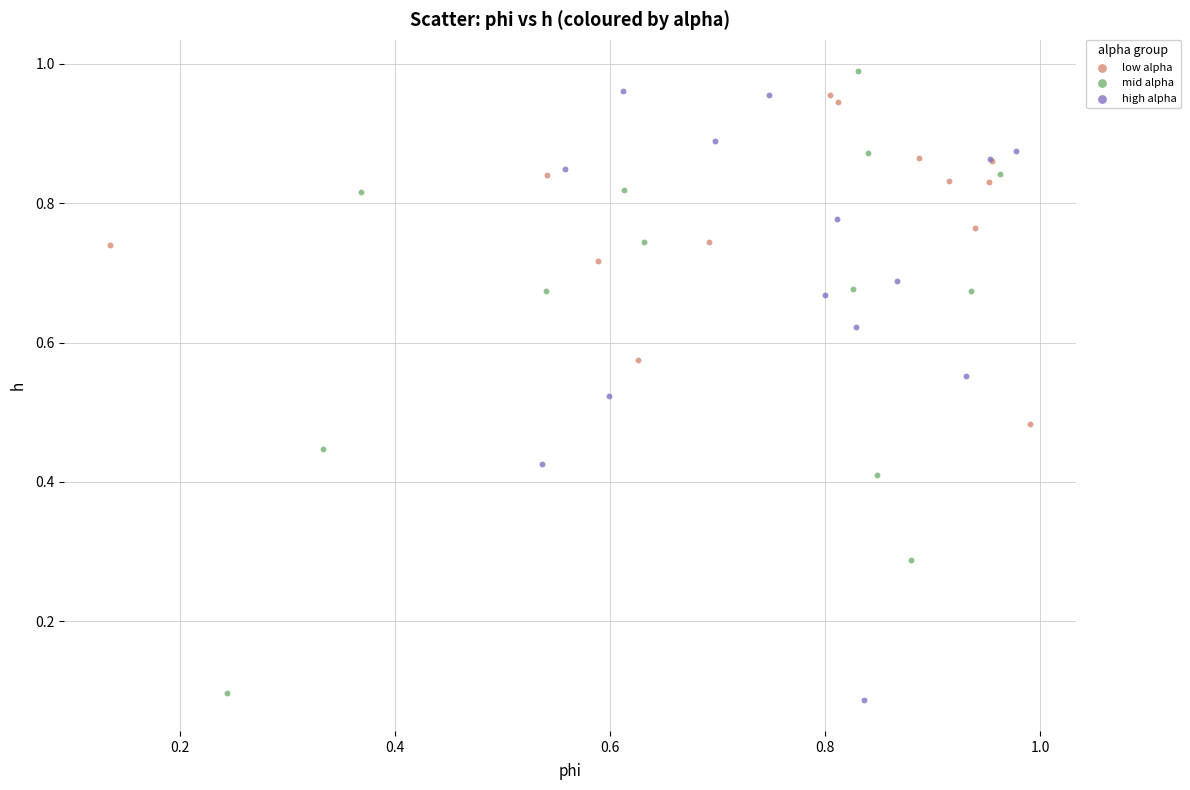

What are all the series names shown in the legend?

low alpha, mid alpha, high alpha